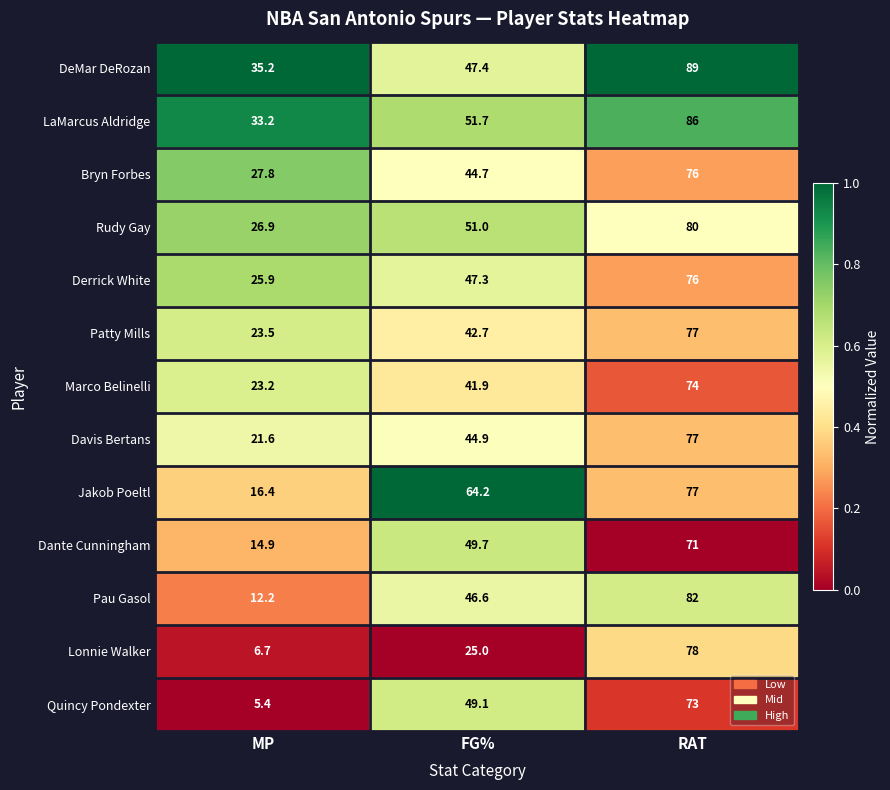

How many series are shown in this chart?

13